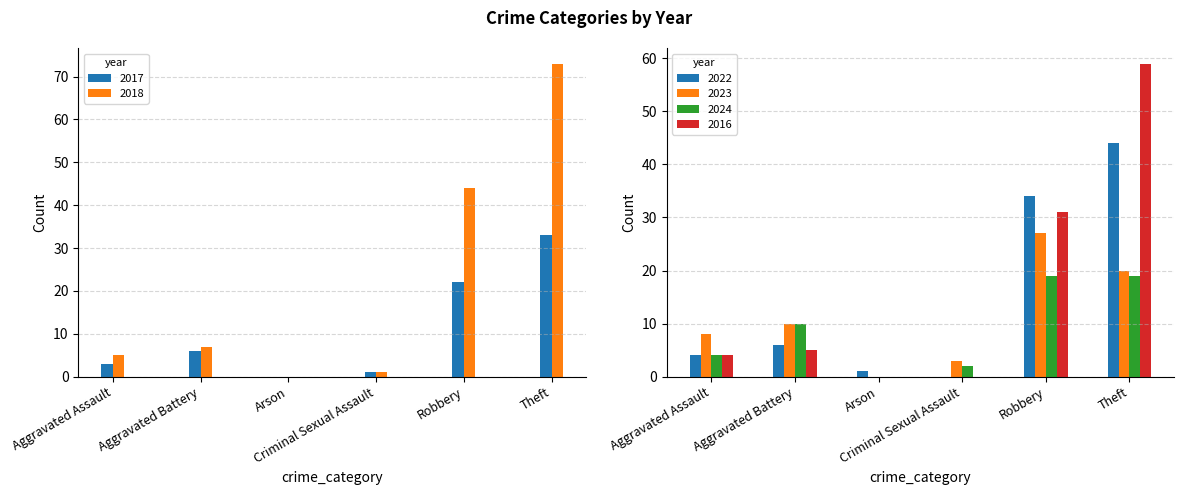

Is the value of 2024 at Aggravated Assault greater than the value of 2023 at Robbery?

No